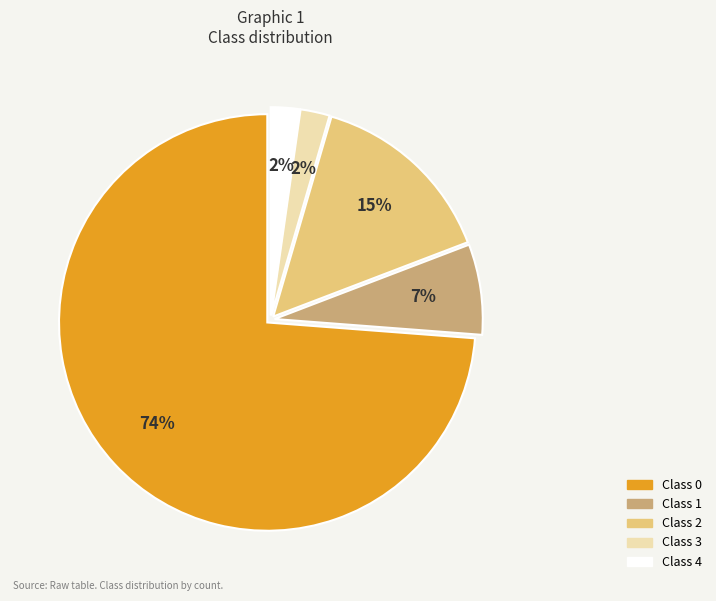

To the nearest percent, what is the difference between the largest and smallest slice percentages?

72%